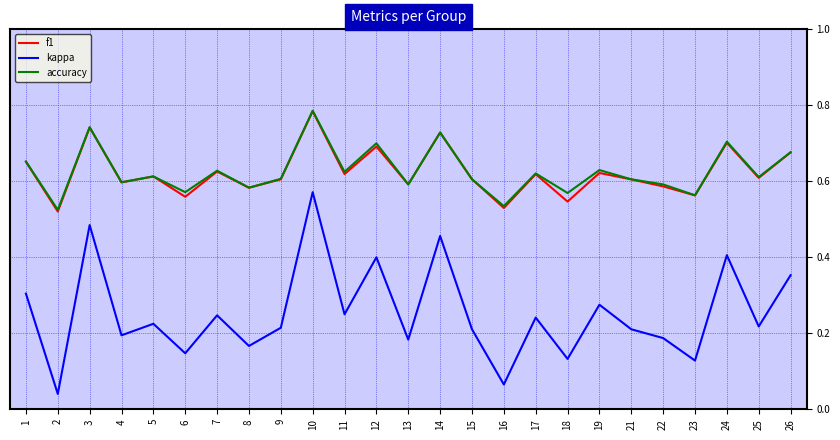

What are all the series names shown in the legend?

f1, kappa, accuracy